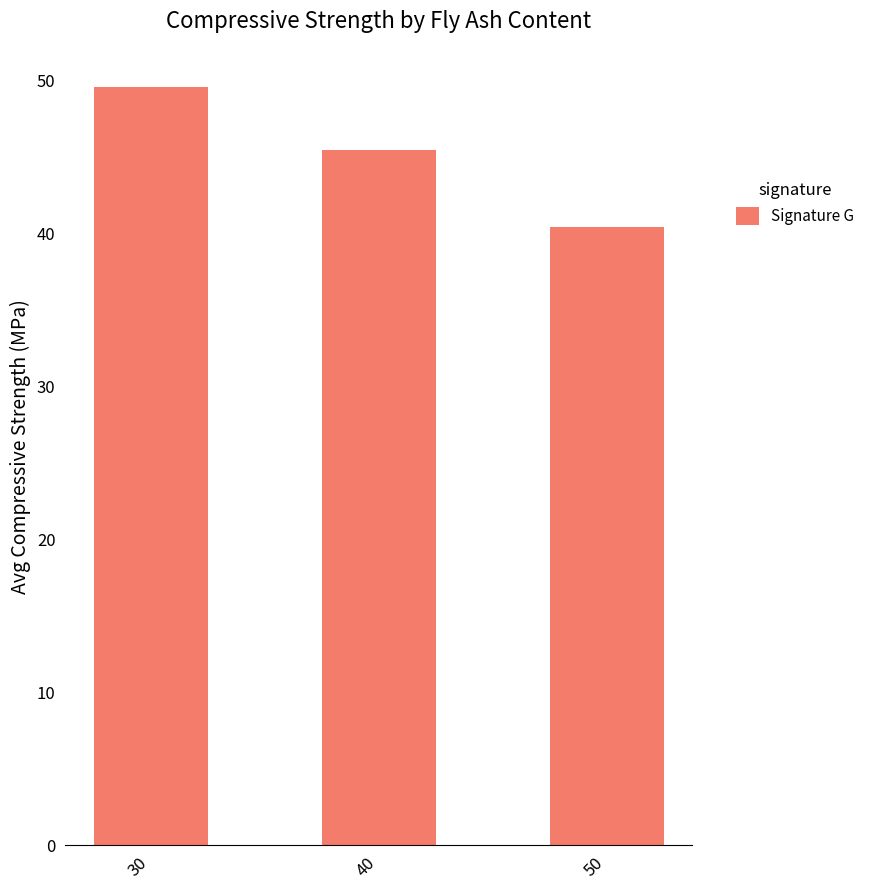

What is the difference between the maximum and minimum values?

9.2